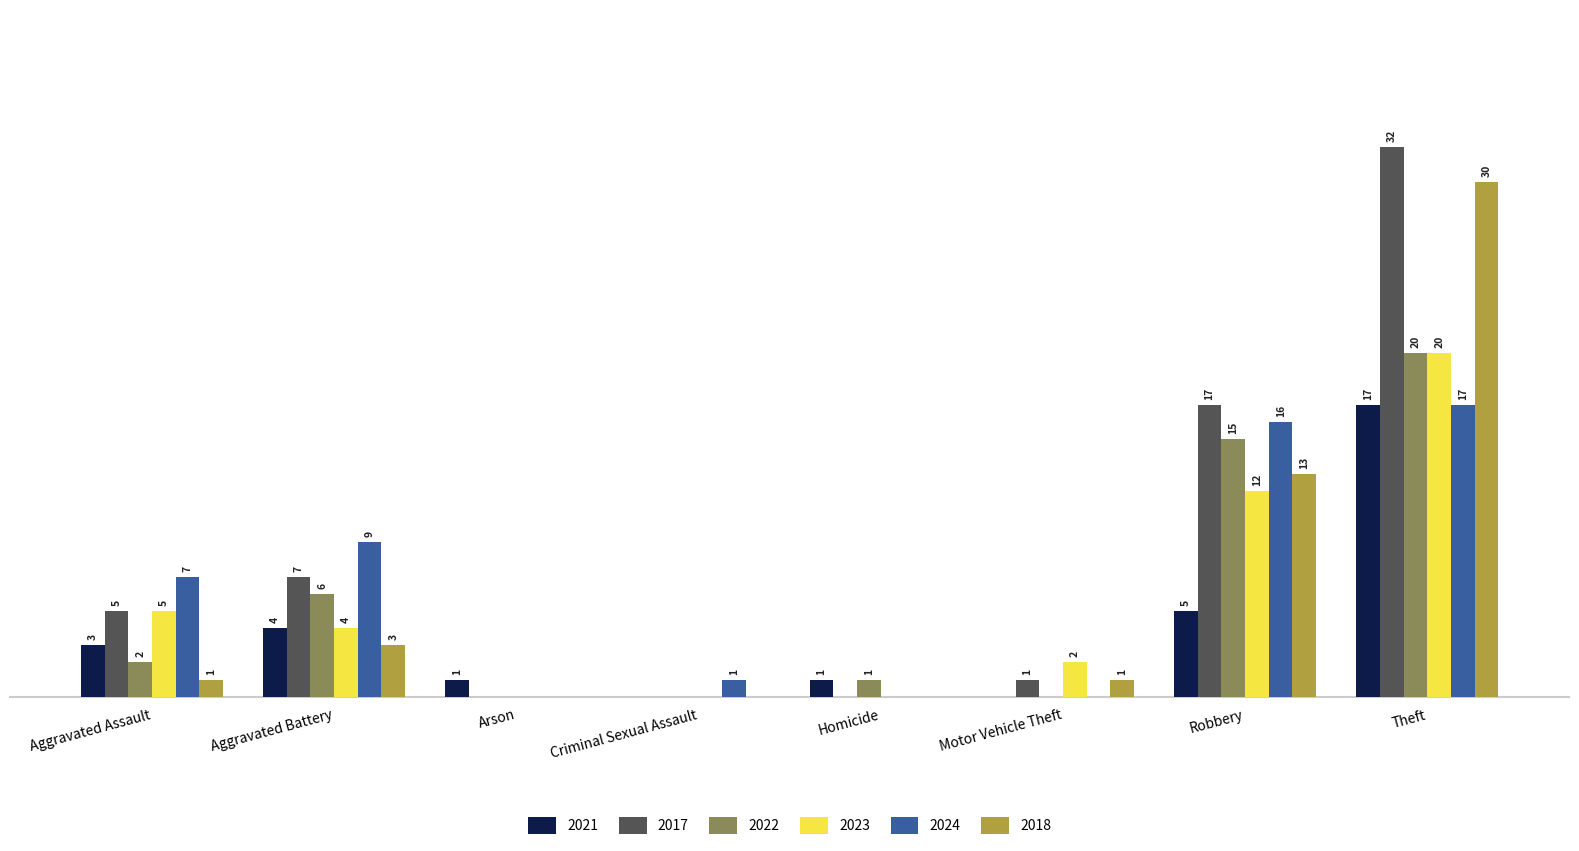

Where is 2017 nearest to the value 16?

Robbery